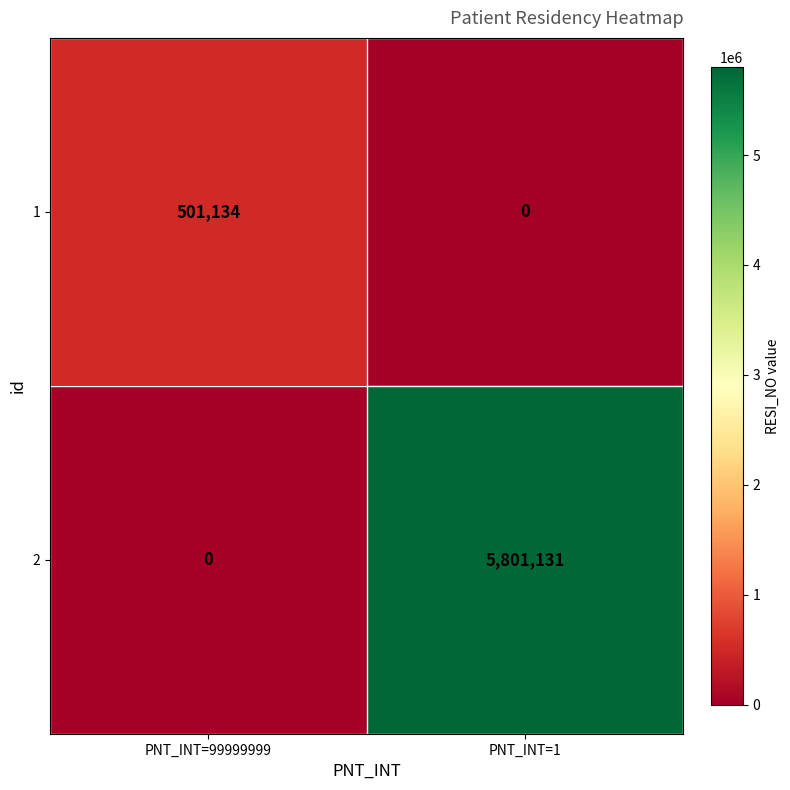

Where is 2 nearest to the value 2900565?

PNT_INT=99999999